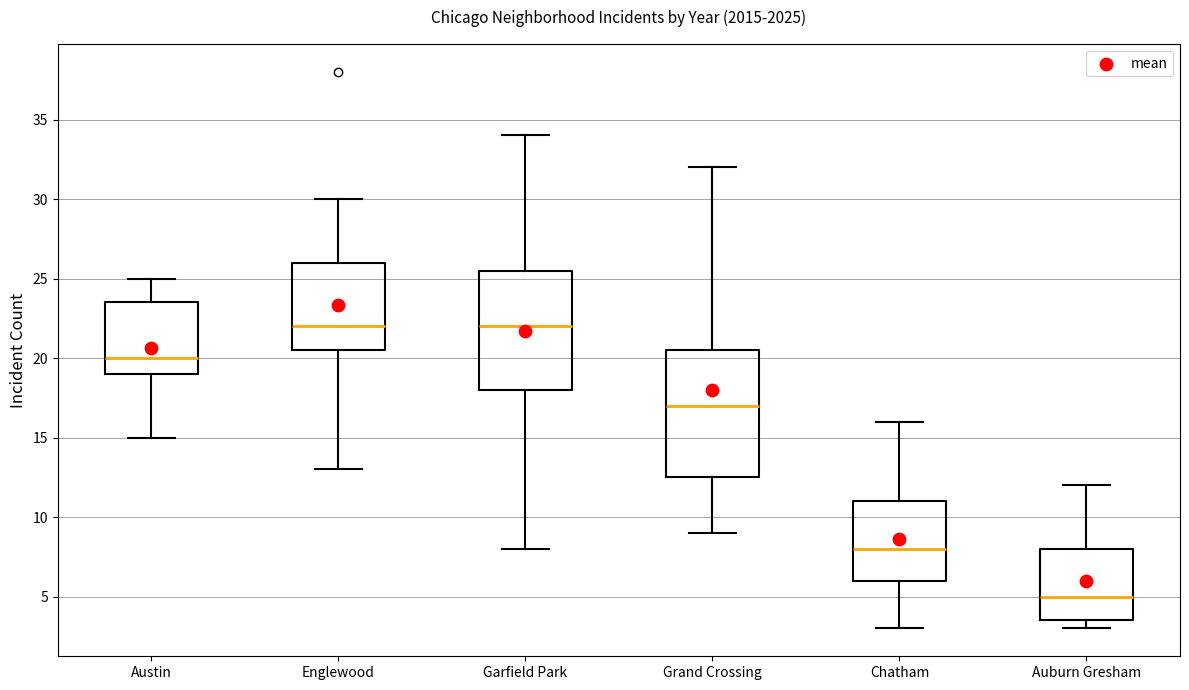

Reading left to right, read every box against the y-axis: the position of its median line, the range the box covers, and the ends of its whiskers. The values are not printed on the chart, so give them approximately, as read against the axis.

Austin: median 20.0, box 19.0 to 23.5, whiskers 15.0 to 25.0
Englewood: median 22.0, box 20.5 to 26.0, whiskers 13.0 to 30.0
Garfield Park: median 22.0, box 18.0 to 25.5, whiskers 8.0 to 34.0
Grand Crossing: median 17.0, box 12.5 to 20.5, whiskers 9.0 to 32.0
Chatham: median 8.0, box 6.0 to 11.0, whiskers 3.0 to 16.0
Auburn Gresham: median 5.0, box 3.5 to 8.0, whiskers 3.0 to 12.0